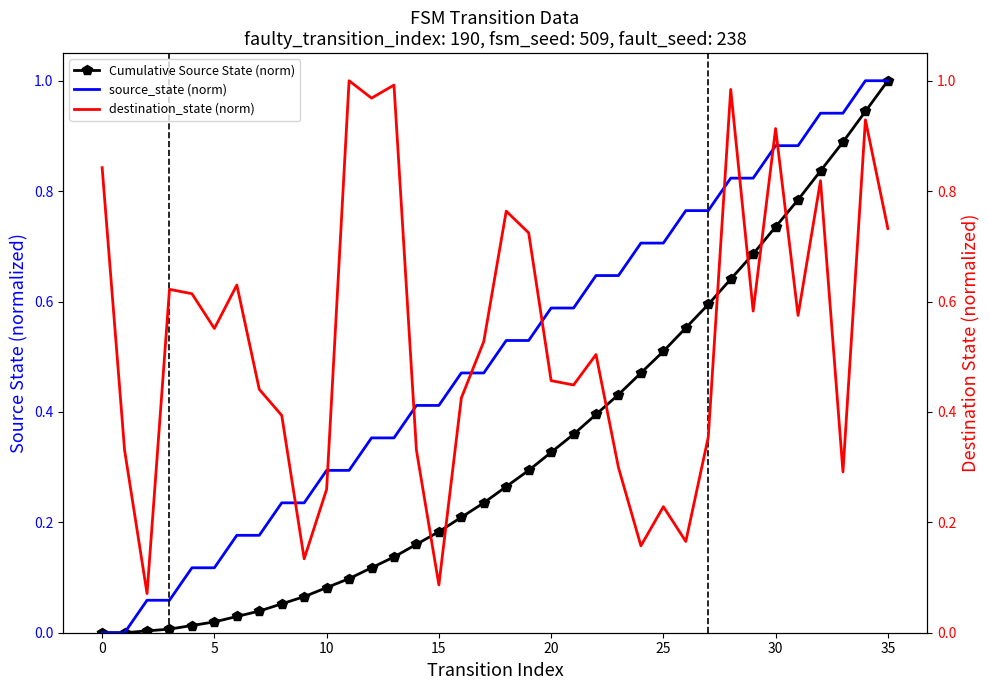

What is the maximum value shown in the chart?

1.0